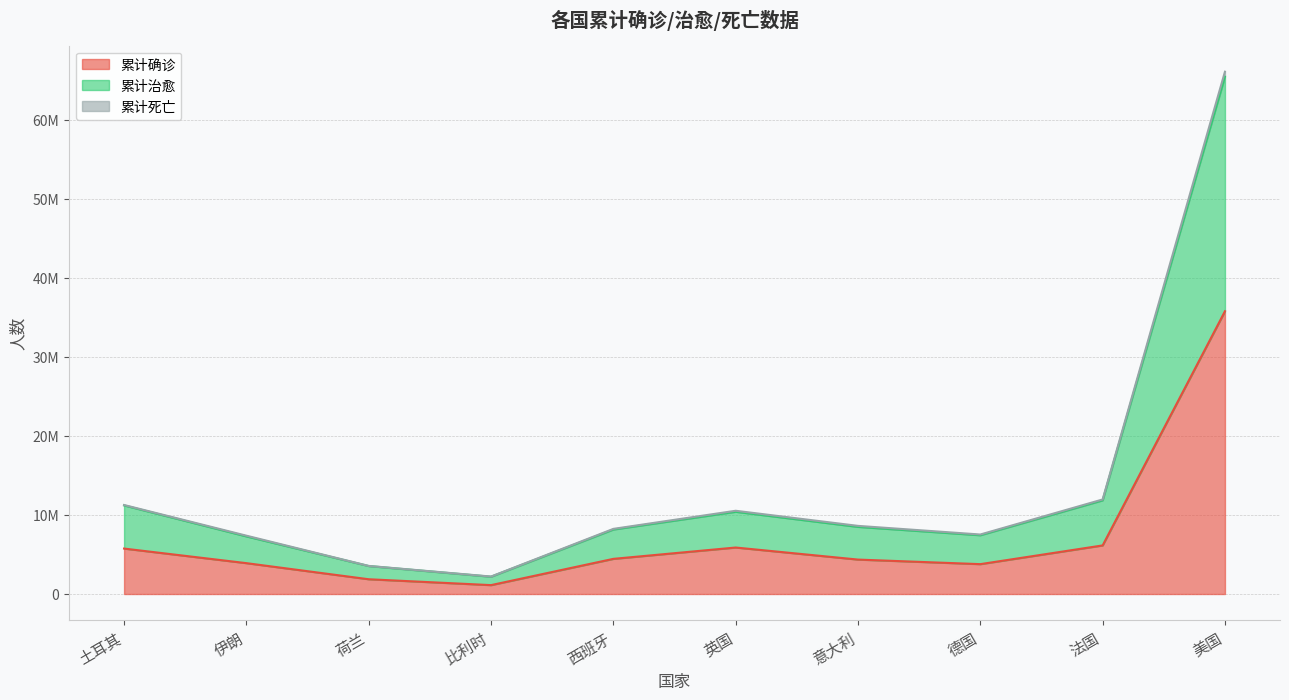

Which has a higher value, 比利时 or 德国?

德国